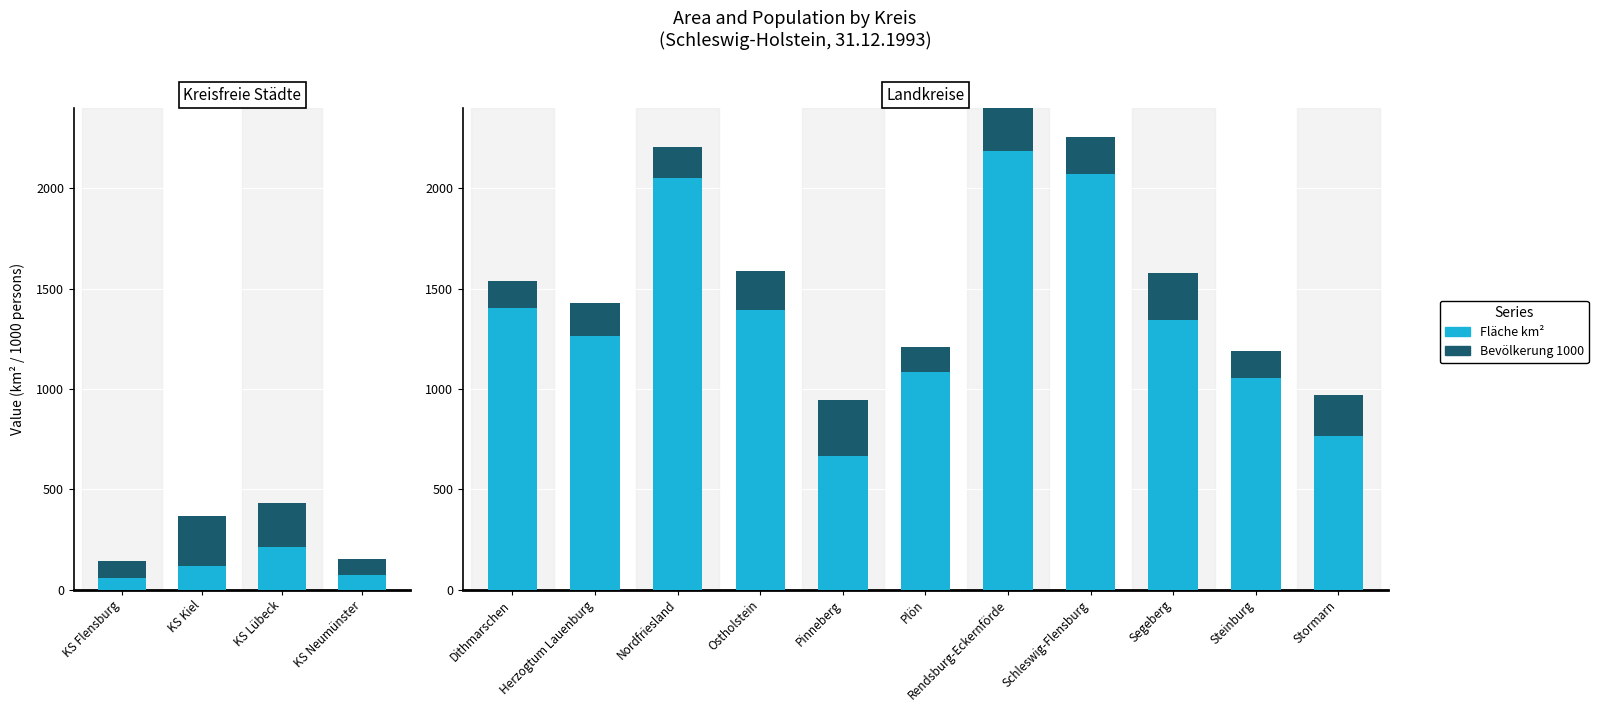

What are all the series names shown in the legend?

Fläche km², Bevölkerung 1000